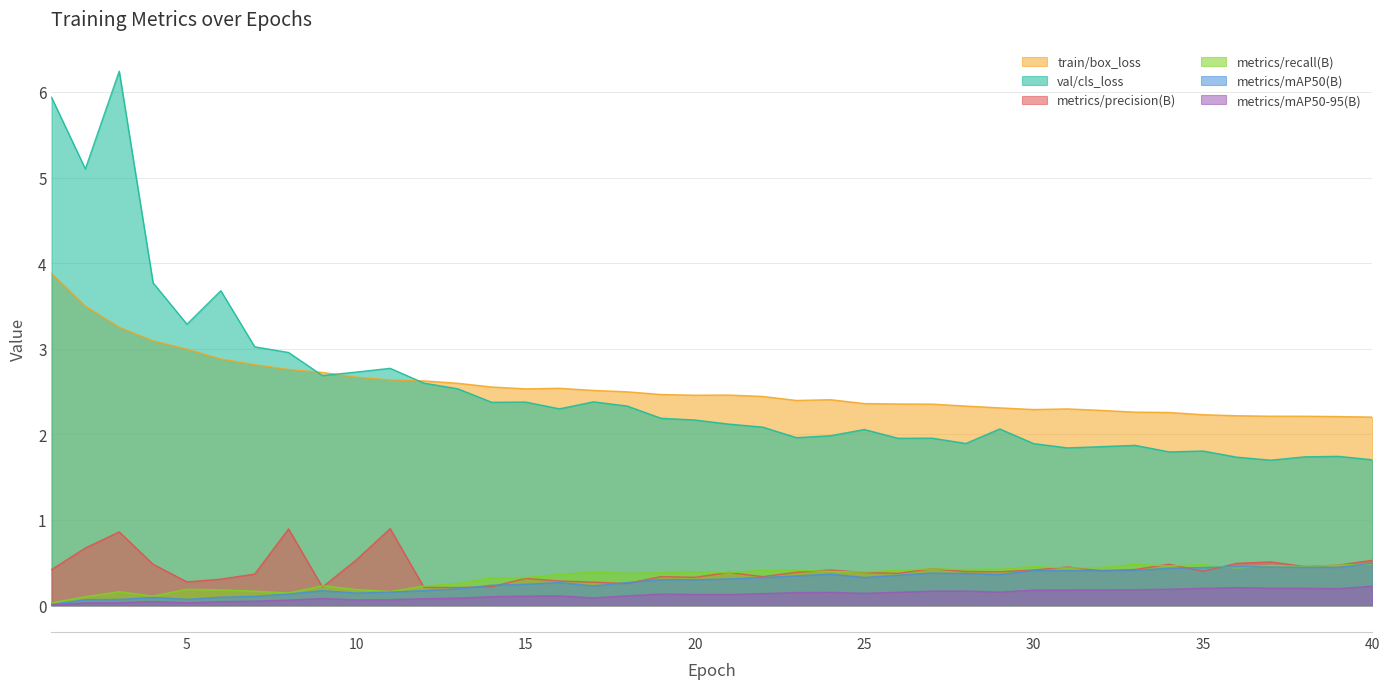

How many data points in val/cls_loss are less than 2?

16